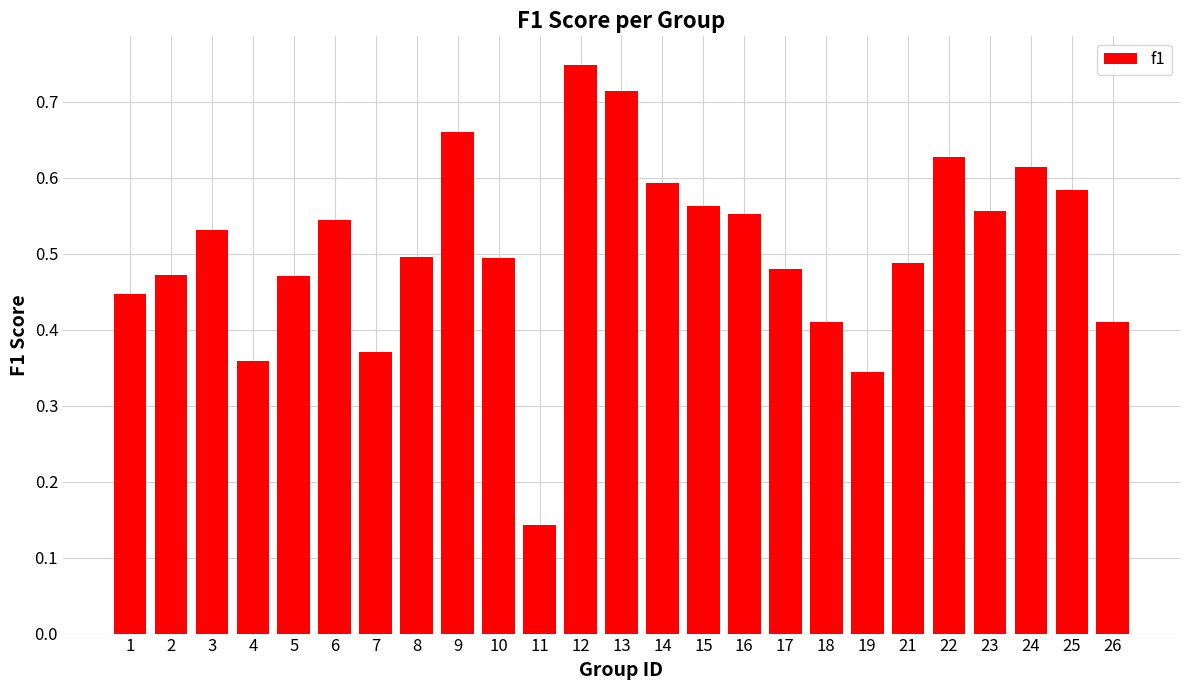

How many data points does each series have?

25